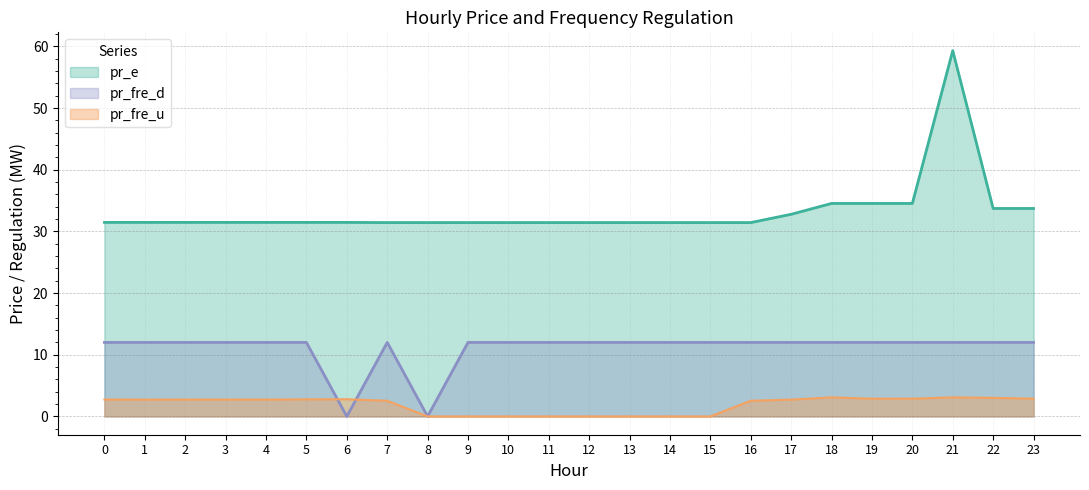

How many data points in pr_fre_d are less than 12?

2